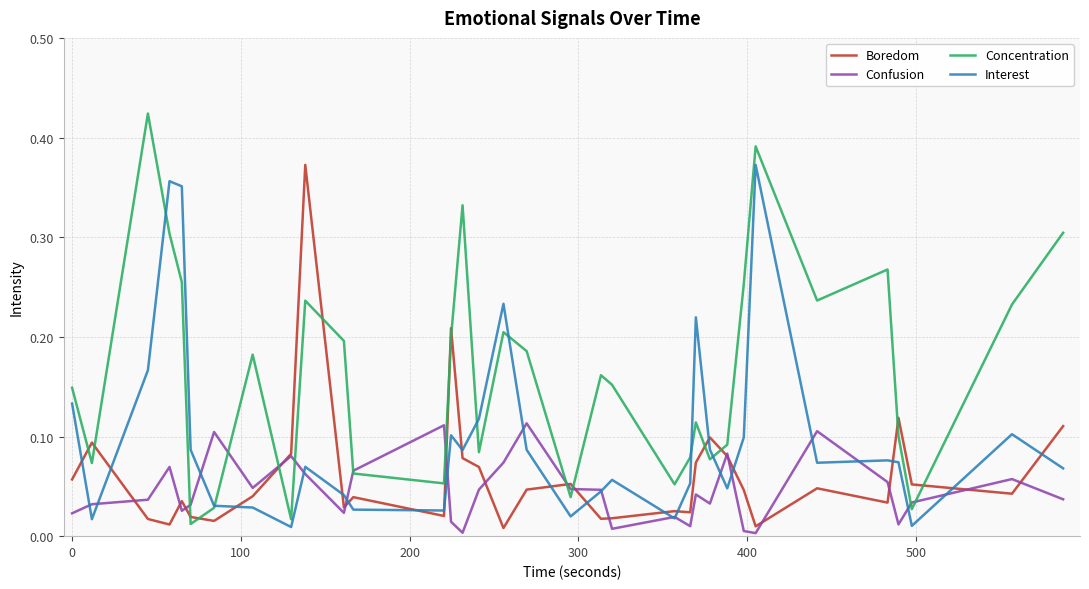

After their last crossing, which series has the higher values: Concentration or Boredom?

Concentration